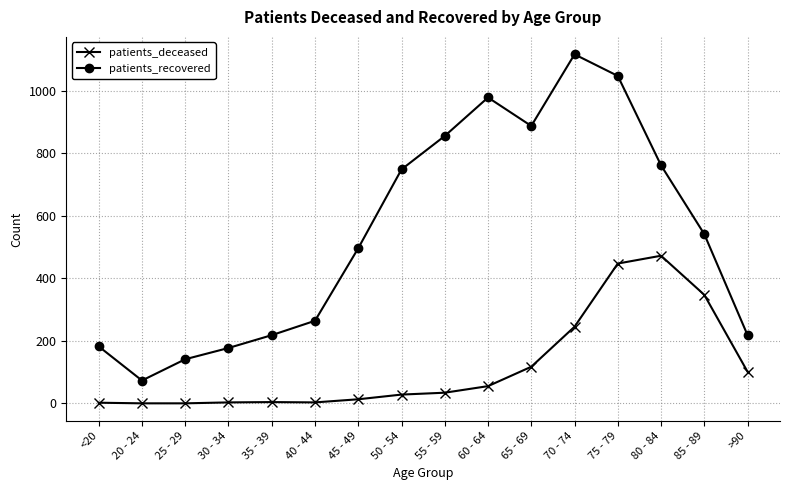

Which label corresponds to the largest value in the chart?

70 - 74